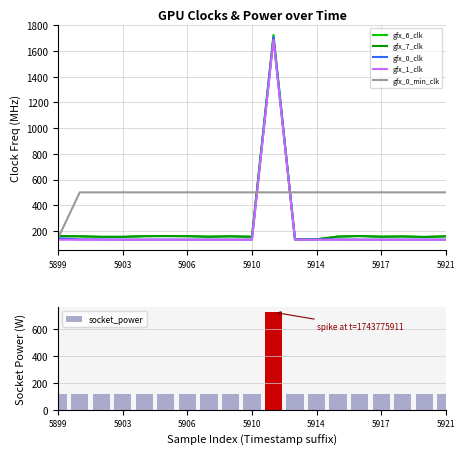

Which series has the largest total across all categories?

gfx_0_min_clk